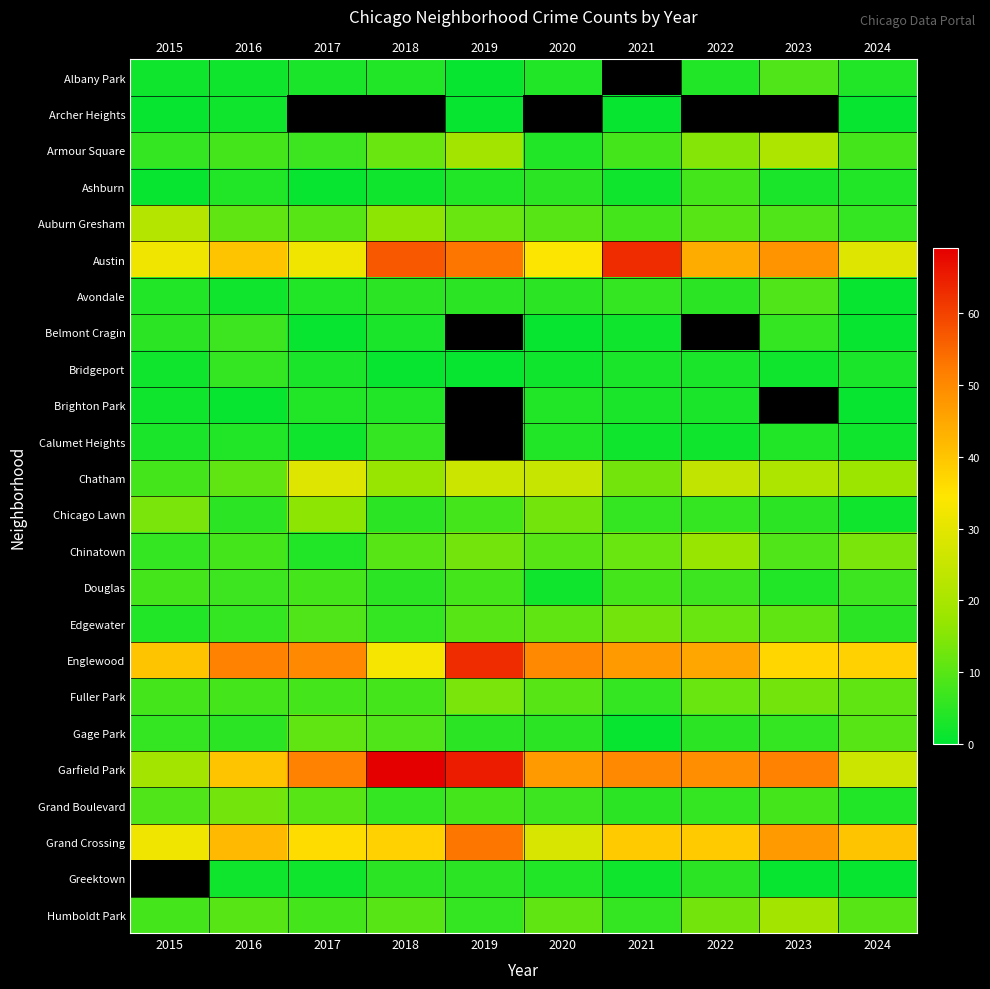

The value of Calumet Heights at 2017 is 3.4. True or false?

False